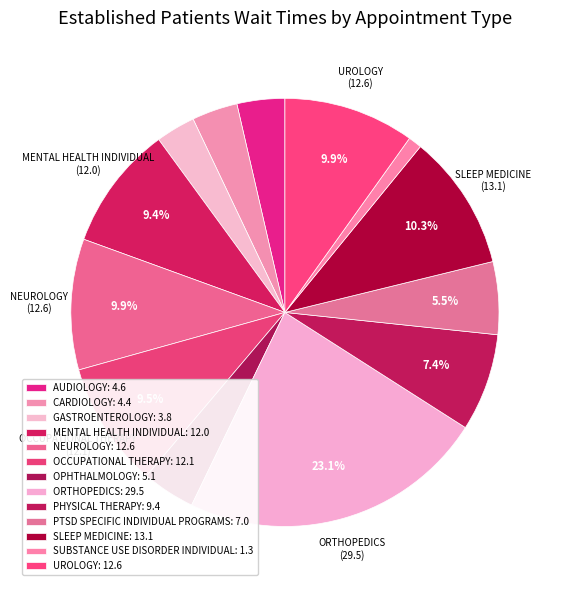

Count the number of slices in the pie.

13